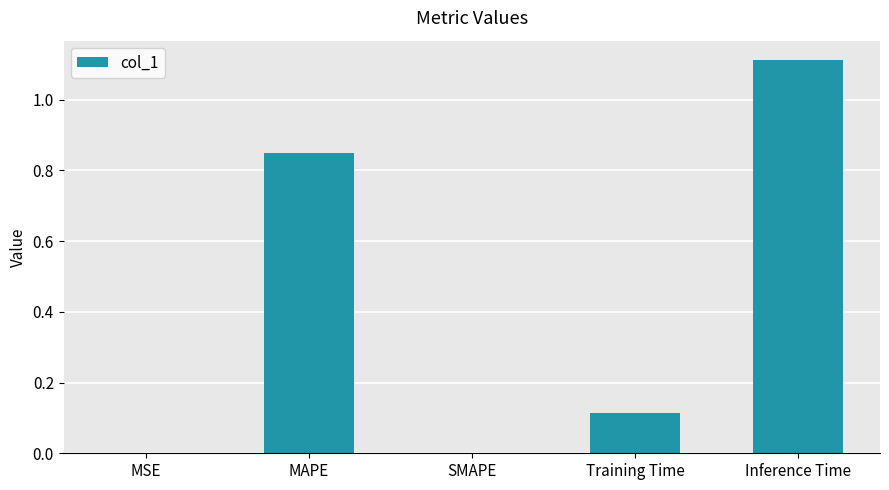

What is the maximum value shown in the chart?

1.1